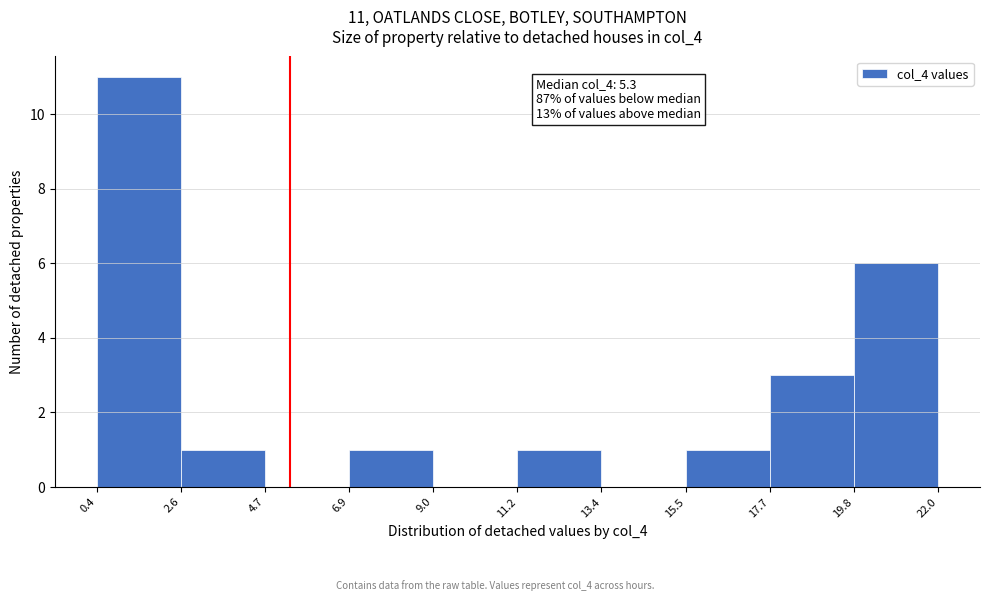

Which range on the x-axis has the tallest bar?

0.4 to 2.6